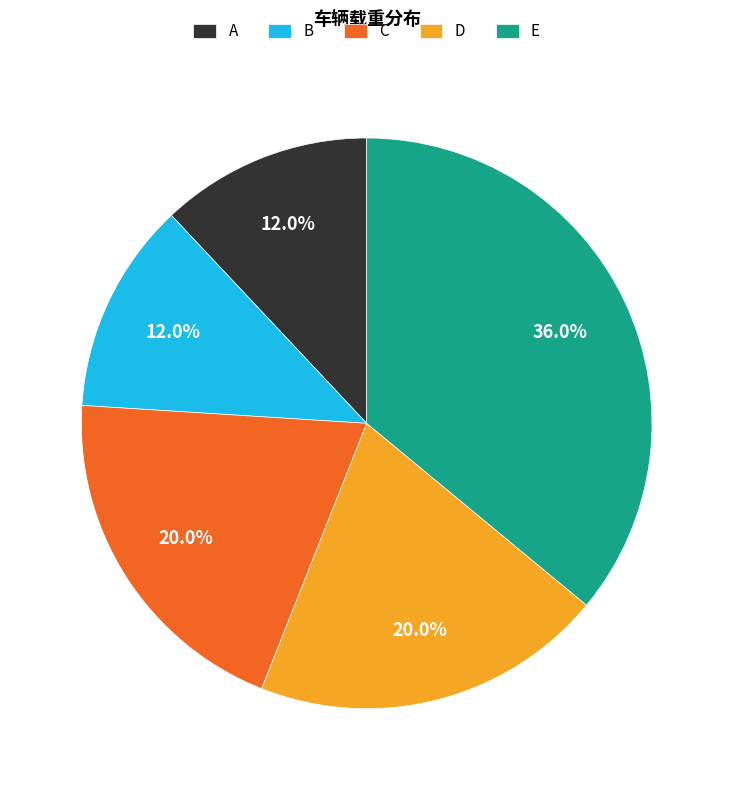

Does E represent more than half of the total?

No